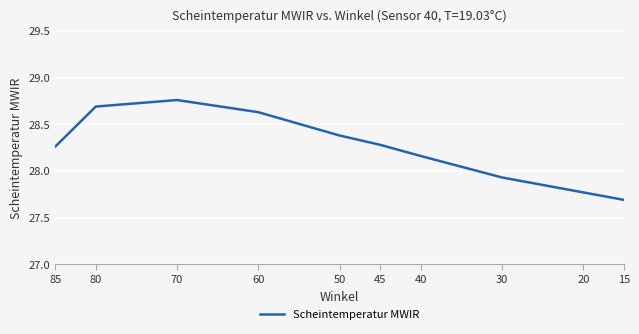

Rank the categories by value from lowest to highest.

15, 20, 30, 40, 85, 45, 50, 60, 80, 70